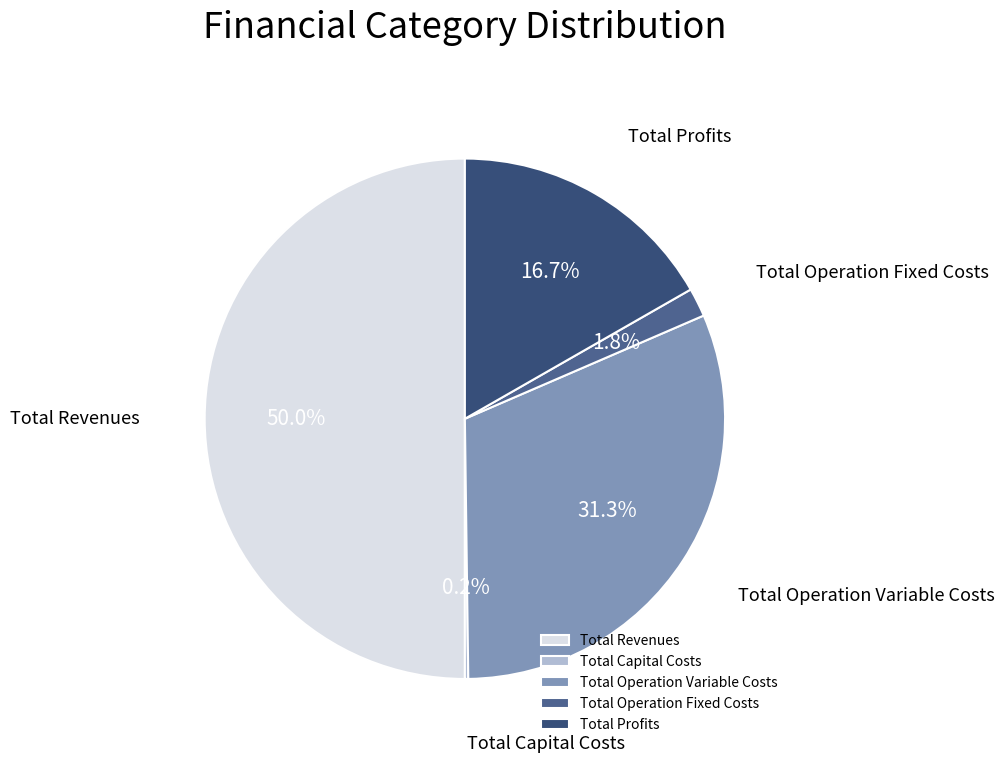

Does Total Operation Variable Costs represent more than half of the total?

No